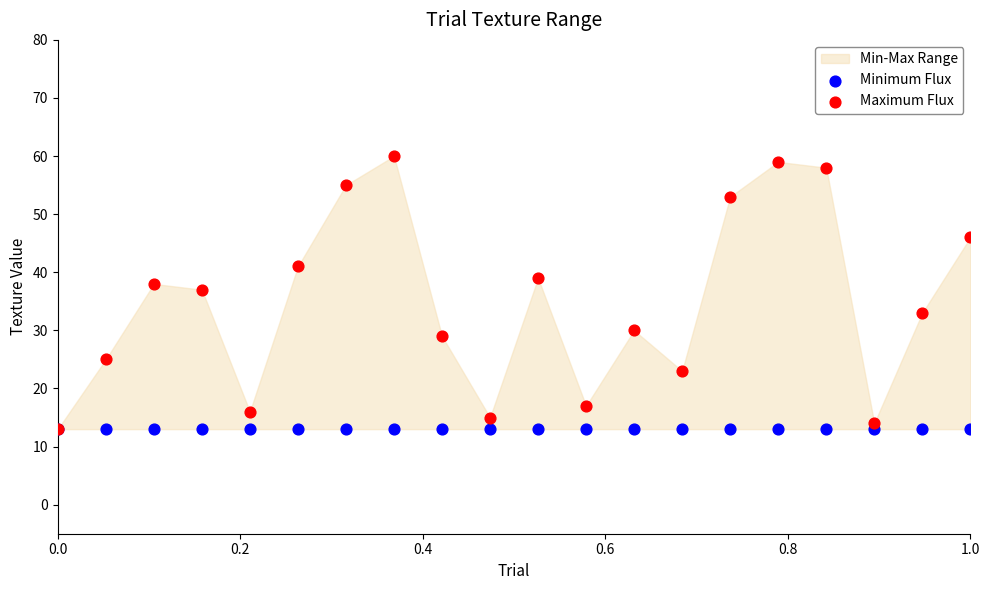

Across all series, what Y value is closest to 36?

37